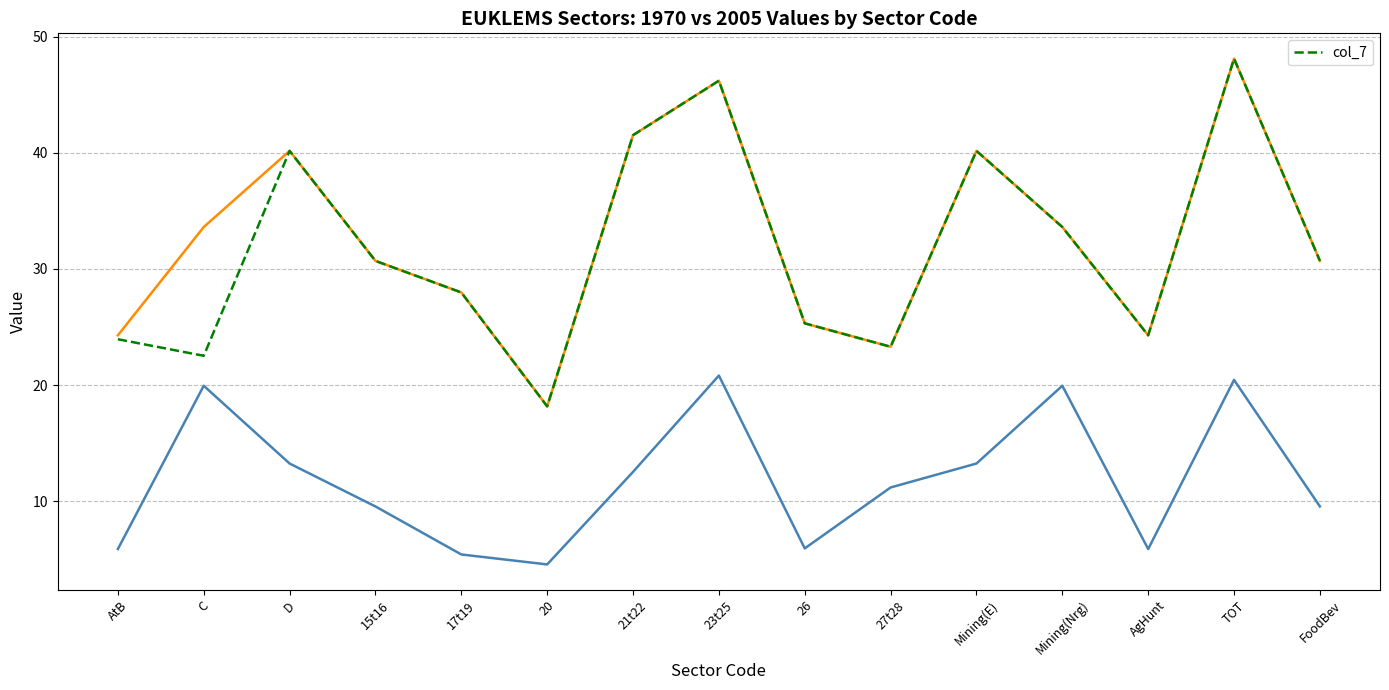

What is the average value?

31.8